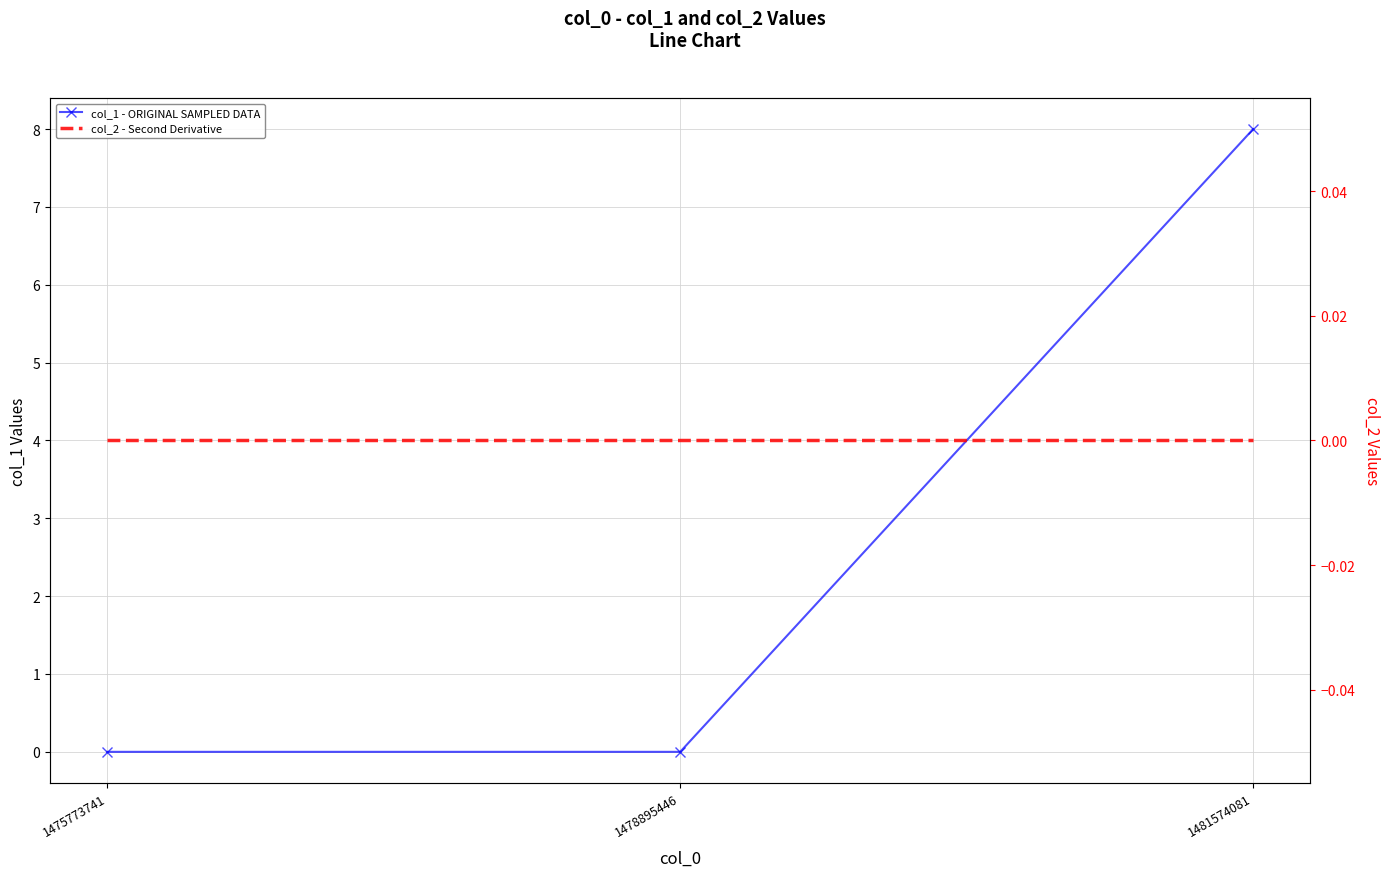

At 1478895446, list the series in order from largest to smallest.

col_1 - ORIGINAL SAMPLED DATA, col_2 - Second Derivative